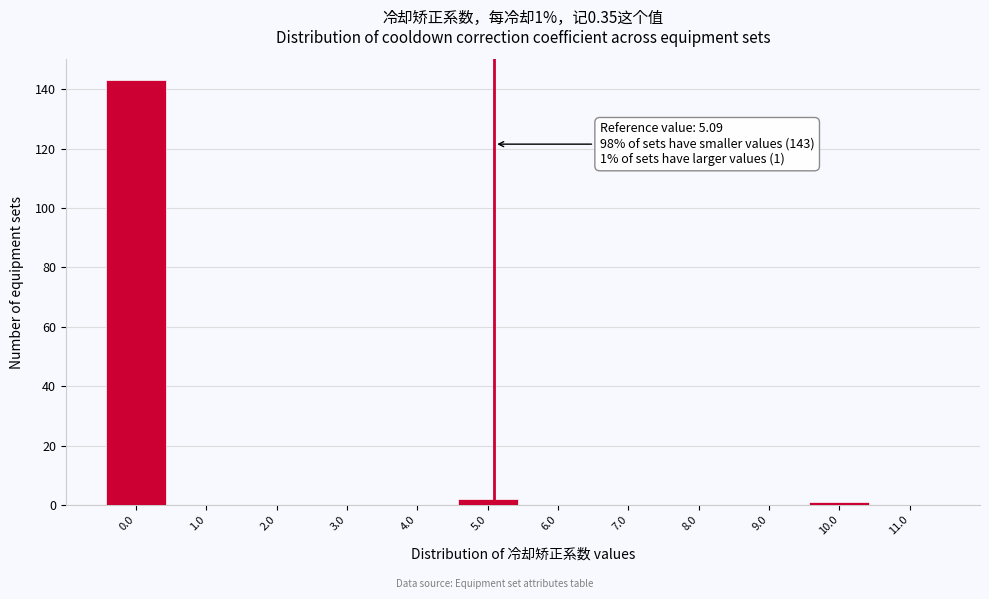

Over which range of the x-axis is the bar tallest?

-0.5 to 0.5